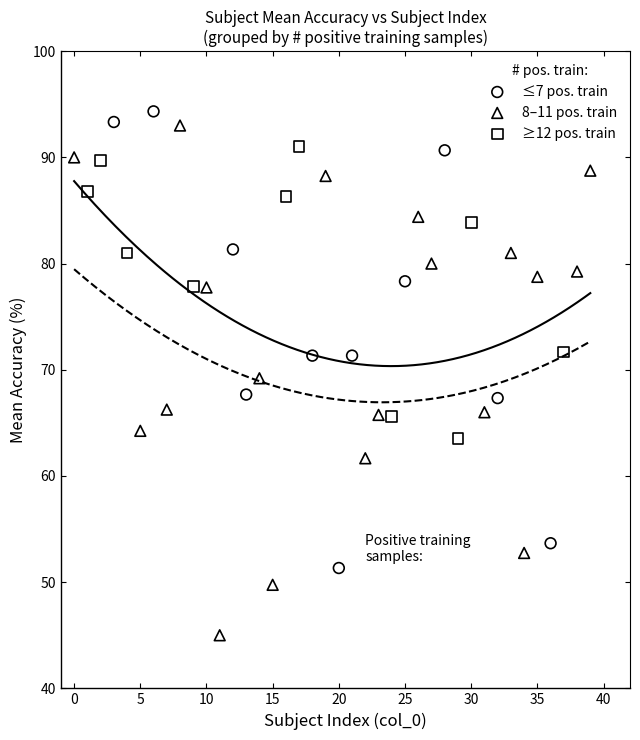

Which series contains the highest Y value?

≤7 pos. train